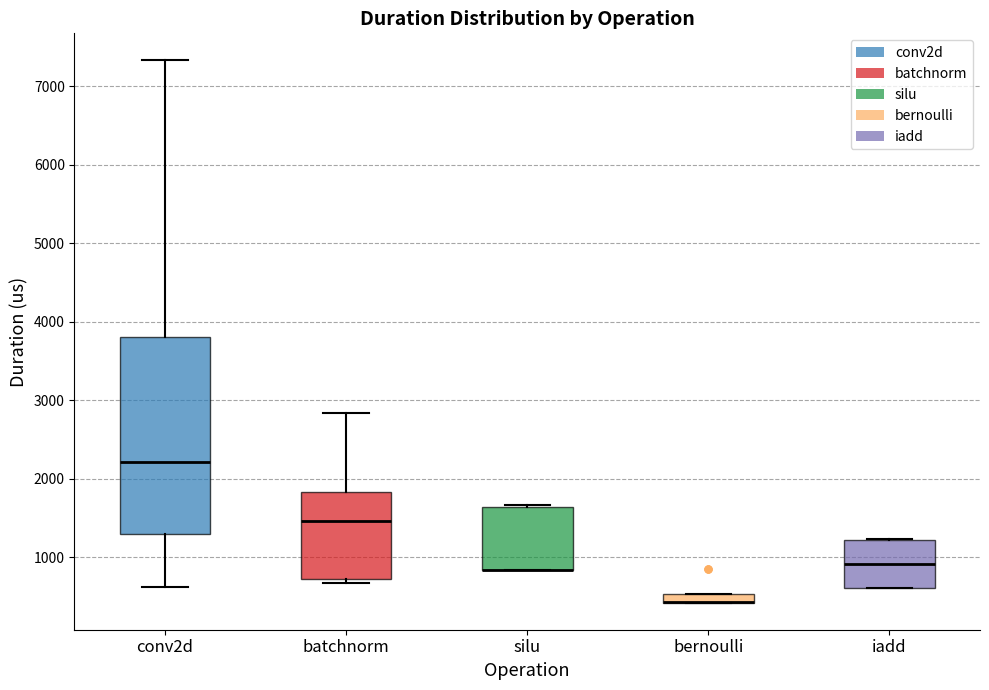

Comparing the boxes themselves (not the whiskers), which one is the tallest?

conv2d